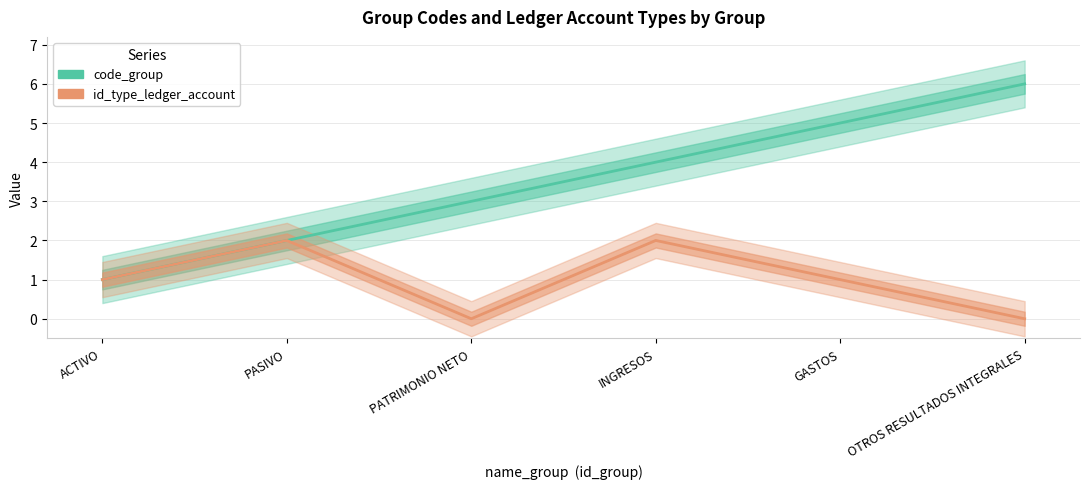

True or false: id_type_ledger_account and code_group intersect in this chart.

False